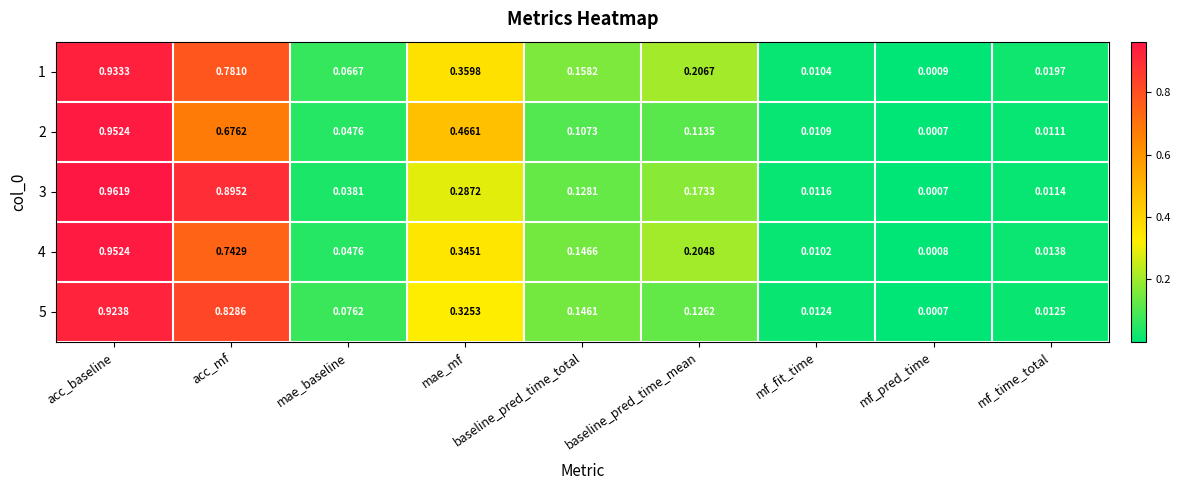

Is the value of 4 at mf_time_total greater than the value of 2 at baseline_pred_time_mean?

No